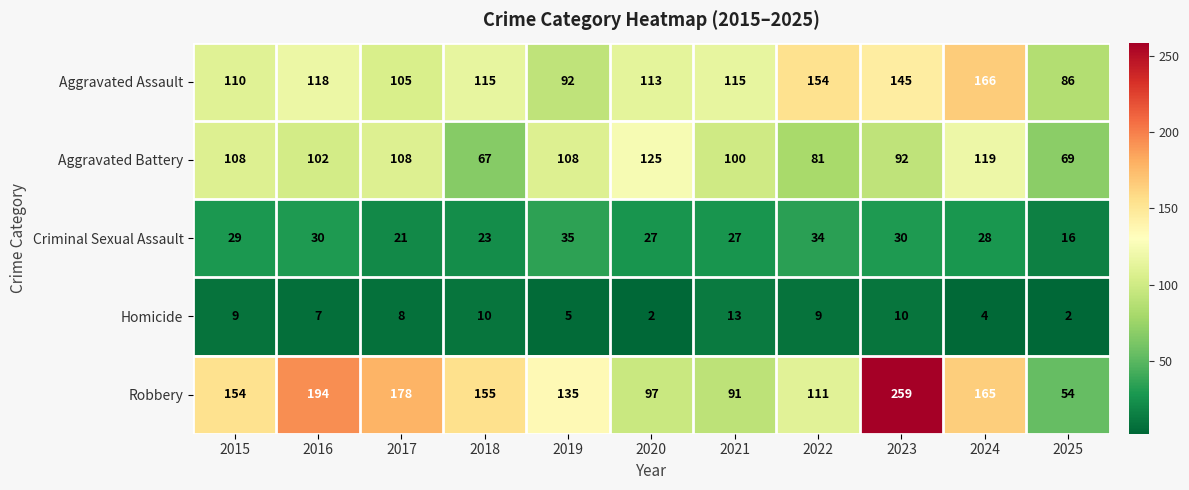

True or false: Criminal Sexual Assault has a value of 30 at 2023.

True